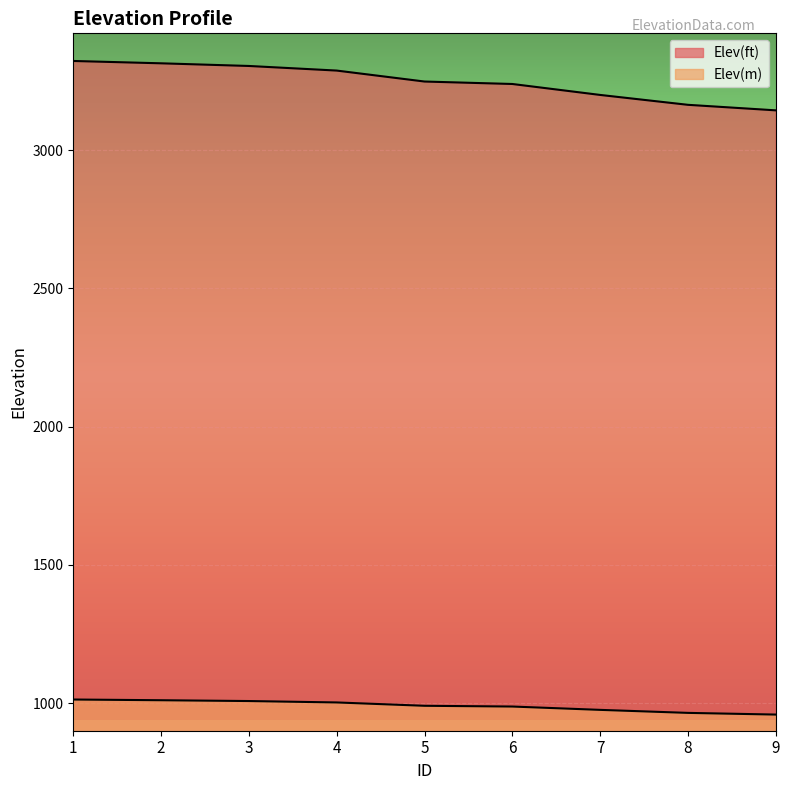

Reading right to left, transcribe all the data shown in this chart.

Elev(ft): 9=3144.5	8=3164.5	7=3200.3	6=3239.9	5=3248.8	4=3288.4	3=3305.1	2=3314.7	1=3323.1
Elev(m): 9=958.4	8=964.5	7=975.4	6=987.5	5=990.2	4=1002.3	3=1007.4	2=1010.3	1=1012.9